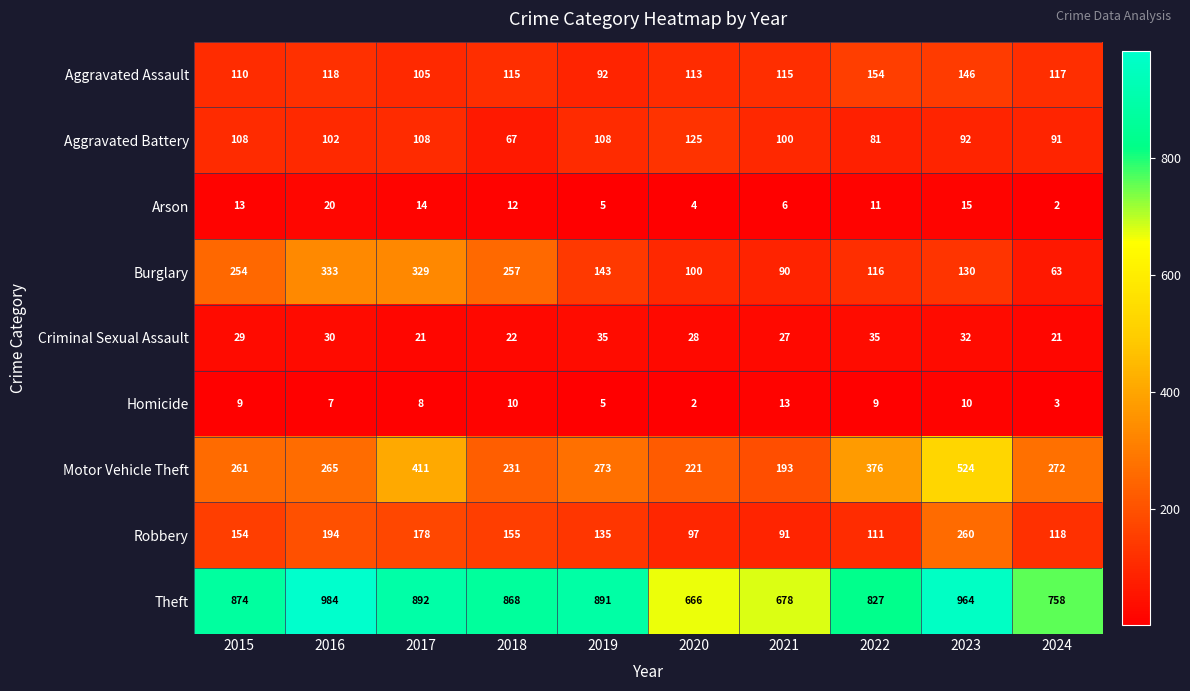

What is the total value across all series at 2023?

2173